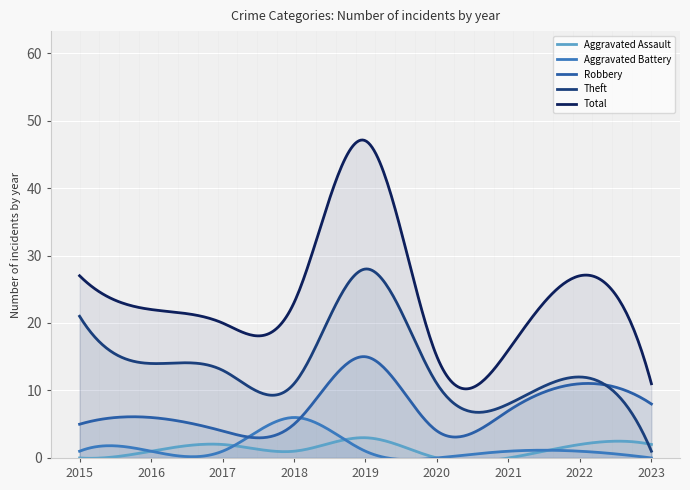

At 2020, list the series in order from largest to smallest.

Total, Theft, Robbery, Aggravated Assault, Aggravated Battery